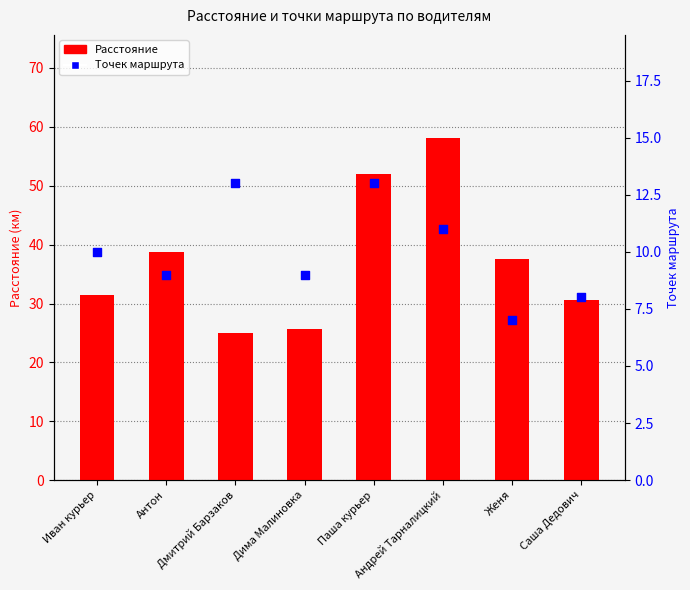

At how many categories does at least one series exceed 12?

8